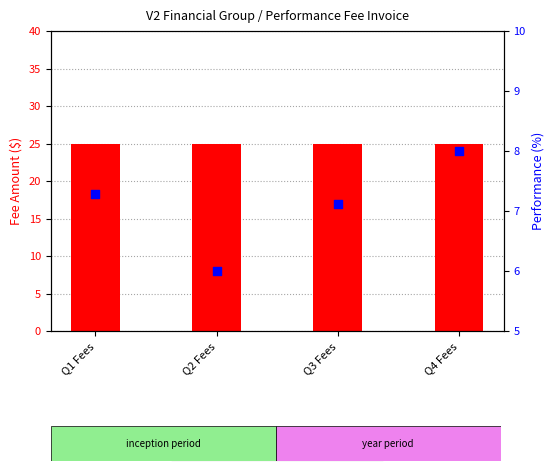

Which series contains the highest Y value?

quarterly fees